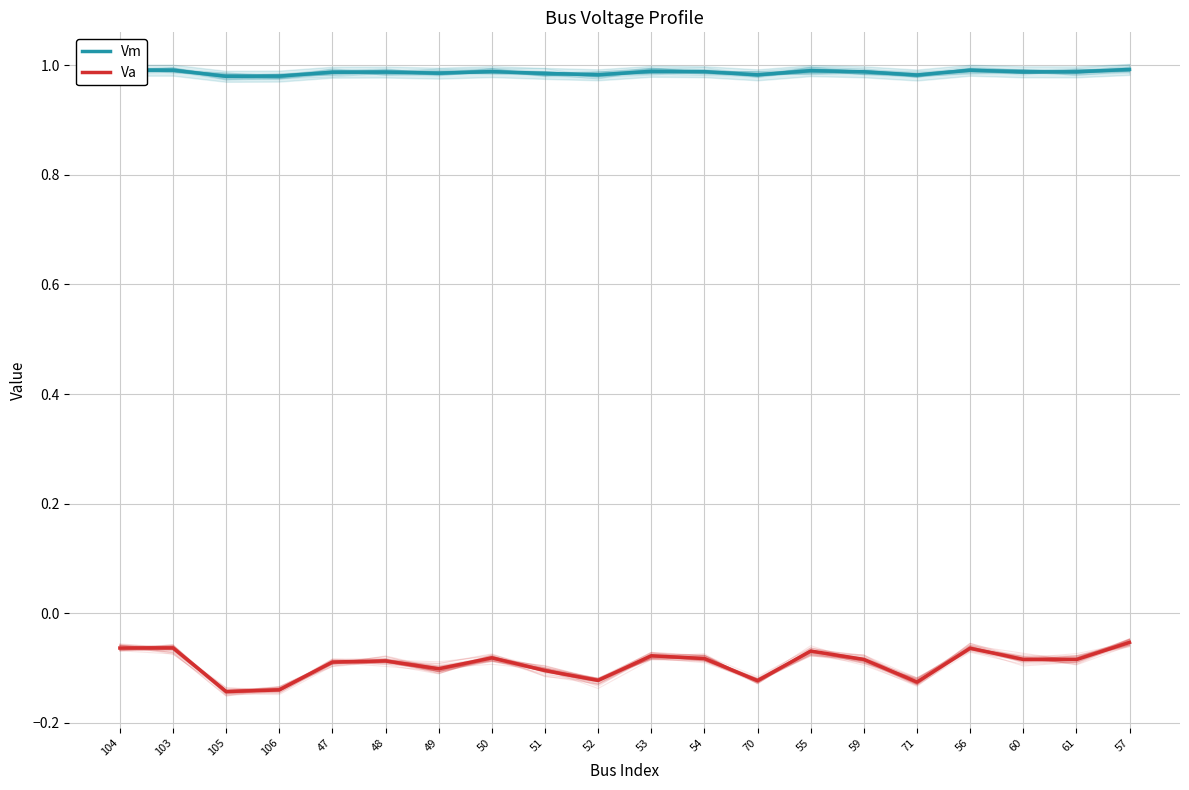

Reading left to right, what are all the values shown in this chart?

Vm: 1.0	1.0	1.0	1.0	1.0	1.0	1.0	1.0	1.0	1.0	1.0	1.0	1.0	1.0	1.0	1.0	1.0	1.0	1.0	1.0
Va: -0.1	-0.1	-0.1	-0.1	-0.1	-0.1	-0.1	-0.1	-0.1	-0.1	-0.1	-0.1	-0.1	-0.1	-0.1	-0.1	-0.1	-0.1	-0.1	-0.1